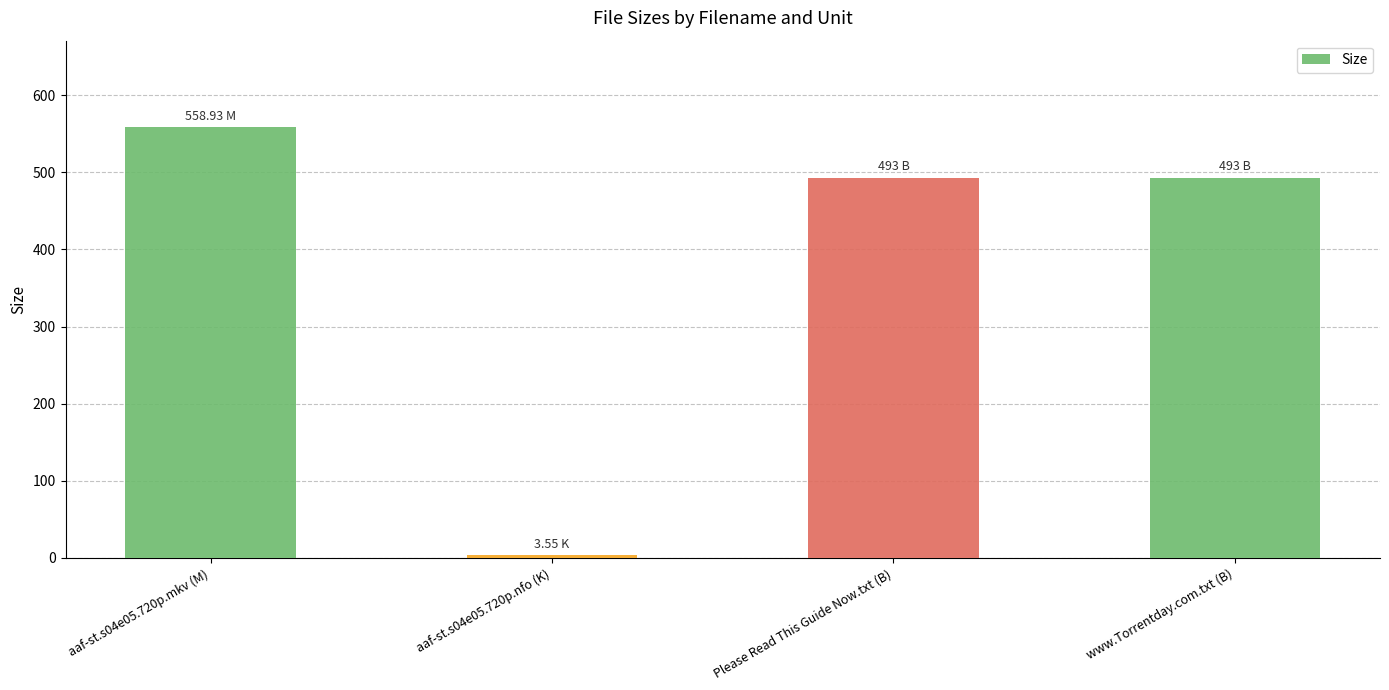

Where does the data first go above 493?

aaf-st.s04e05.720p.mkv (M)